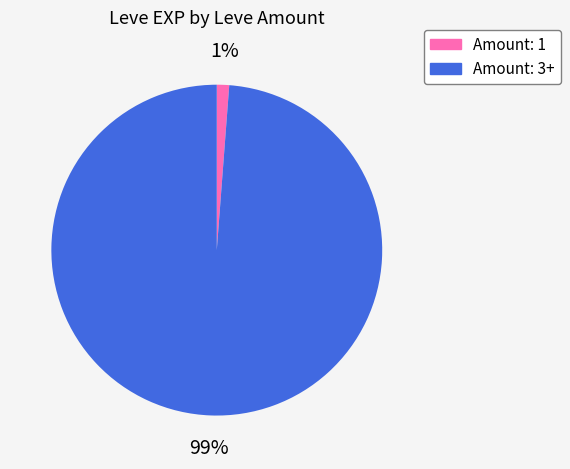

To the nearest percent, what is the difference between the largest and smallest slice percentages?

98%